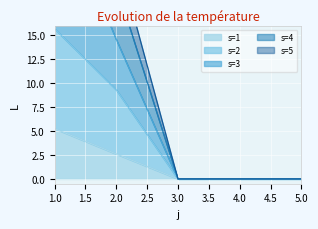

What is the sum of all s=5 values?

69.7